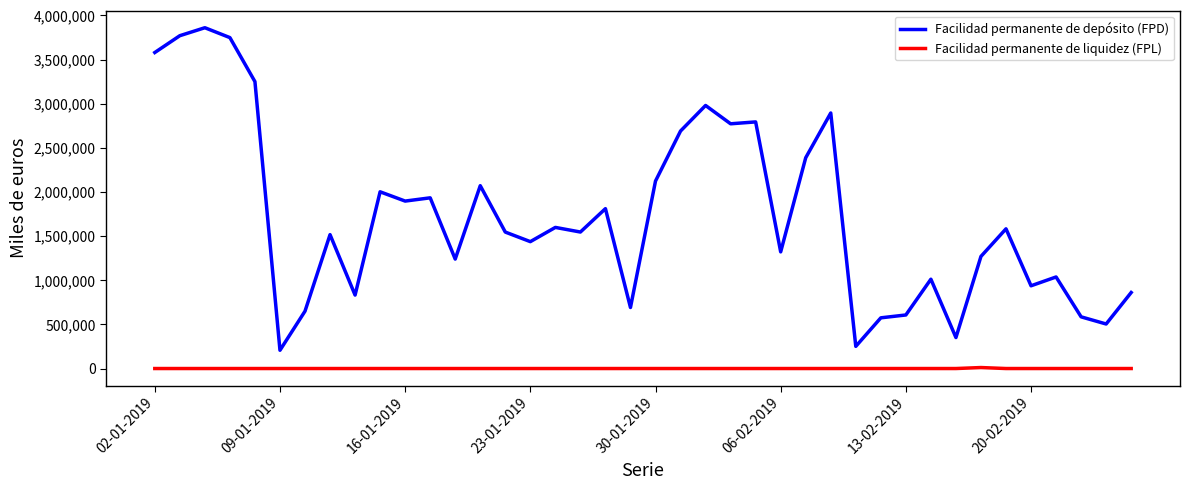

List the series in order of their overall mean, lowest first.

Facilidad permanente de liquidez (FPL), Facilidad permanente de depósito (FPD)